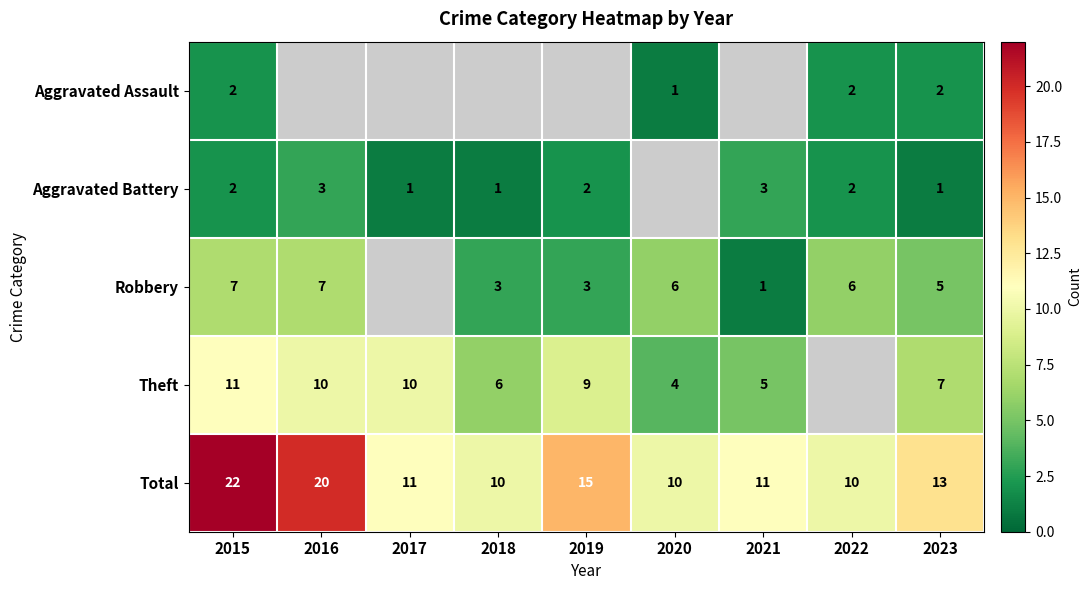

Rank the series at 2023 from highest to lowest value.

Total, Theft, Robbery, Aggravated Assault, Aggravated Battery